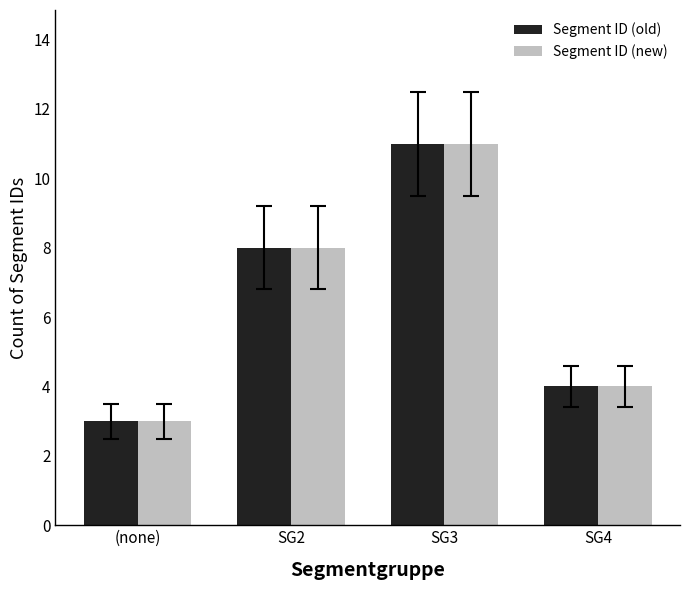

What is the value of the Segment ID (old) bar at the 1st from the left?

3